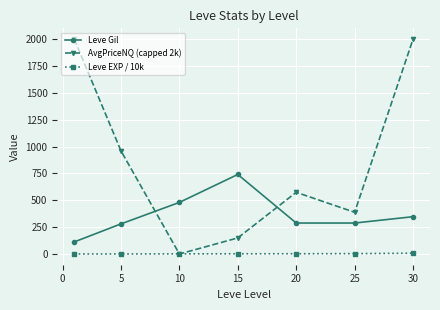

Which series has the largest total across all categories?

AvgPriceNQ (capped 2k)